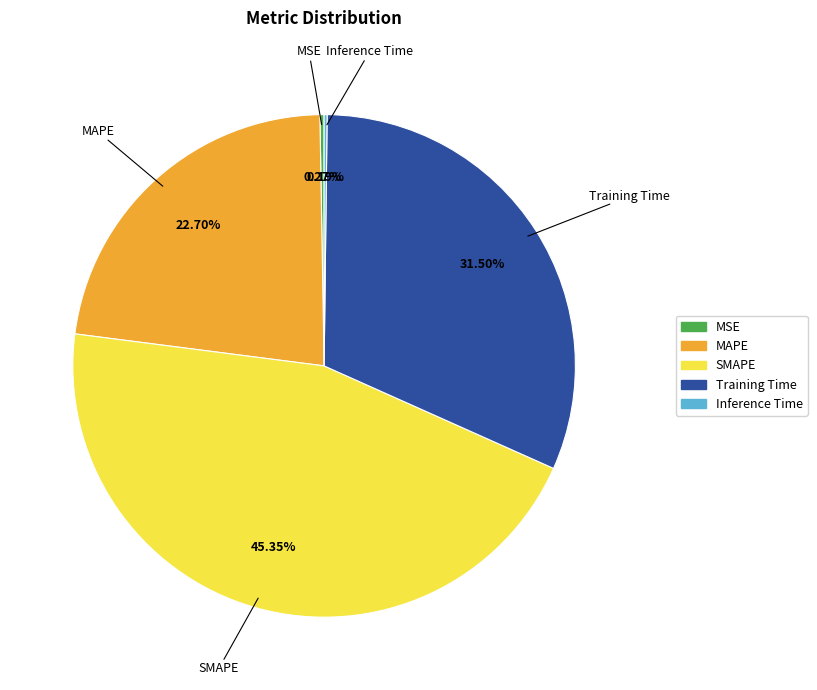

Is there a majority slice in this chart?

No